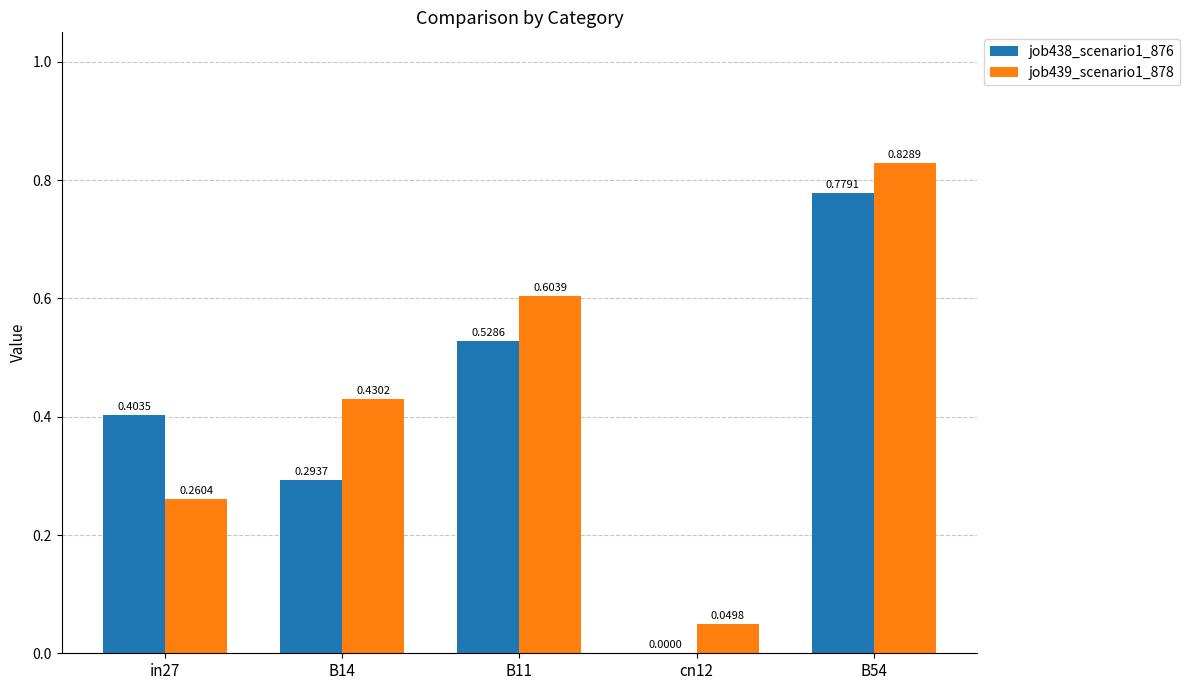

Is the value of job439_scenario1_878 at B11 greater than the value of job438_scenario1_876 at B11?

Yes